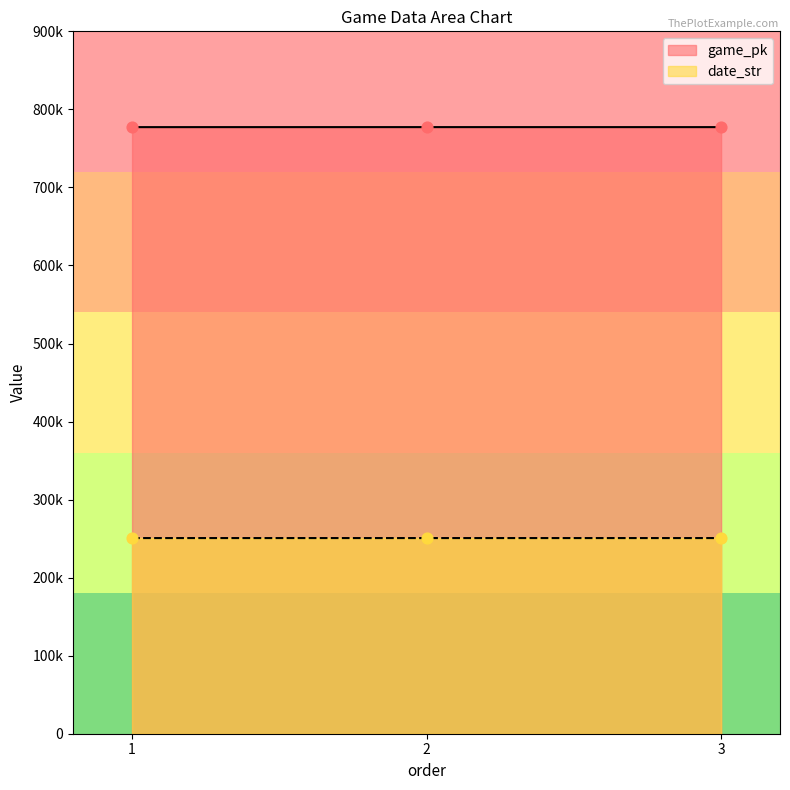

Which series contains the highest Y value?

game_pk